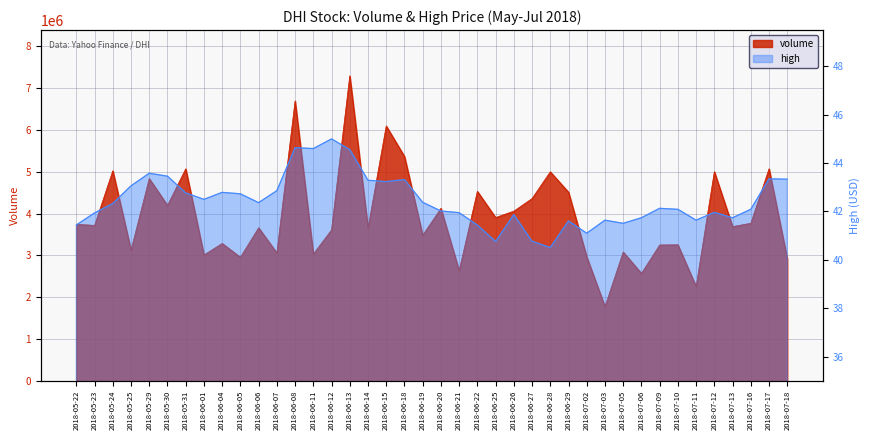

The value of high at 2018-07-03 is 41.6. True or false?

True